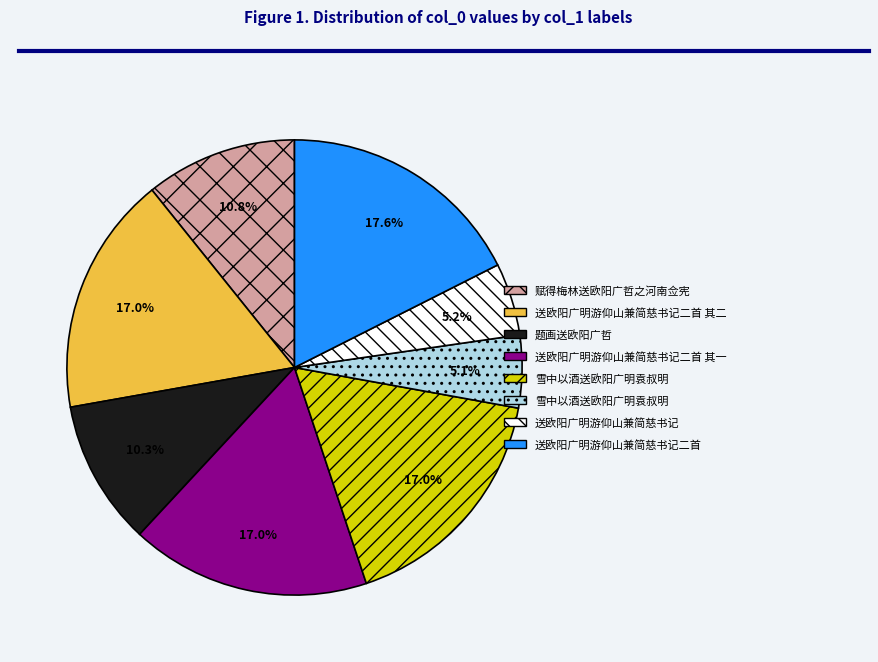

To the nearest percent, what is the difference between the largest and smallest slice percentages?

12%